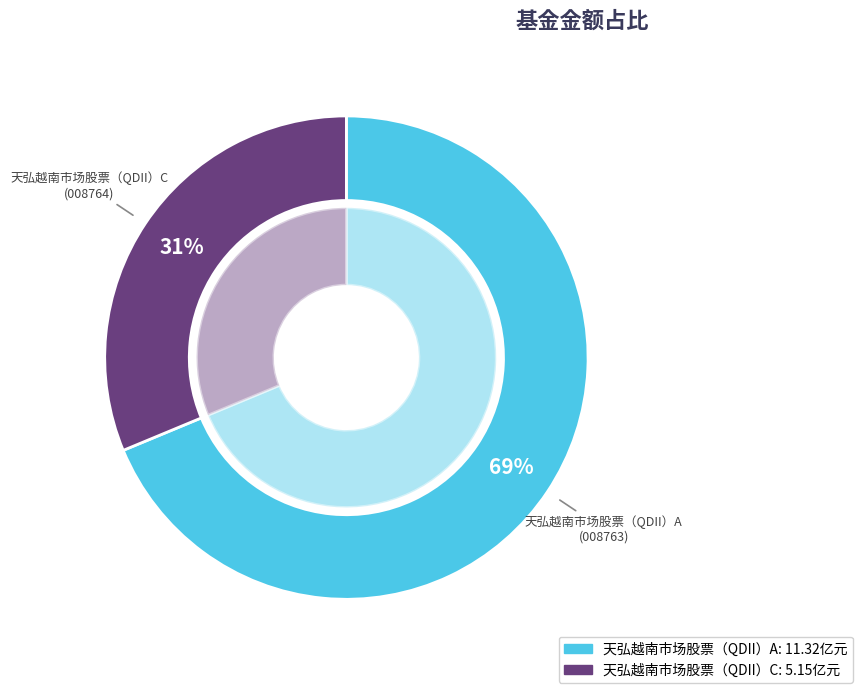

To the nearest percent, what portion does 天弘越南市场股票（QDII）A represent?

69%